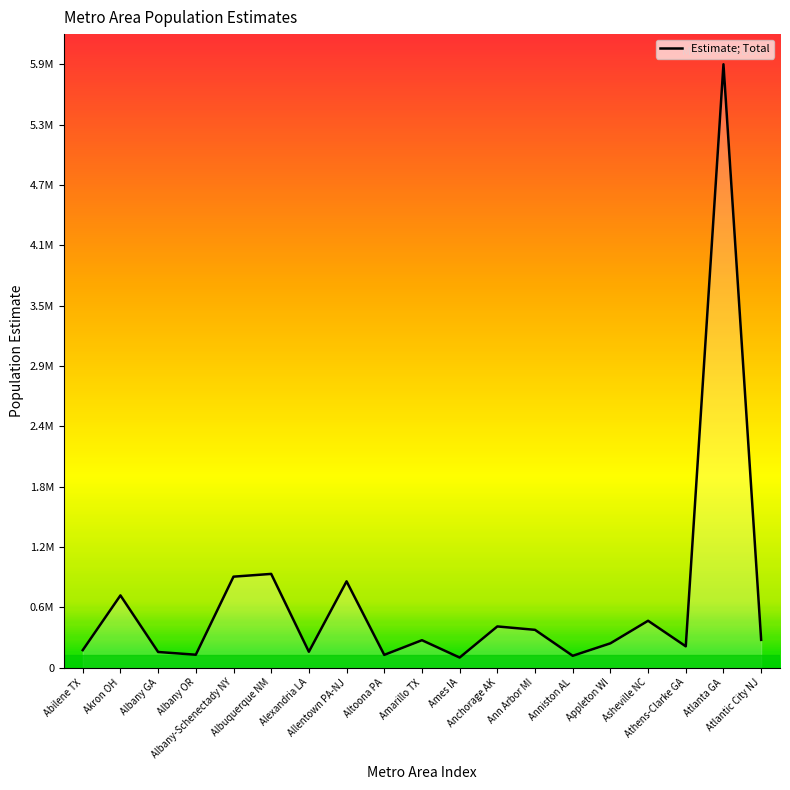

Is this an area chart (filled region under the line)?

Yes